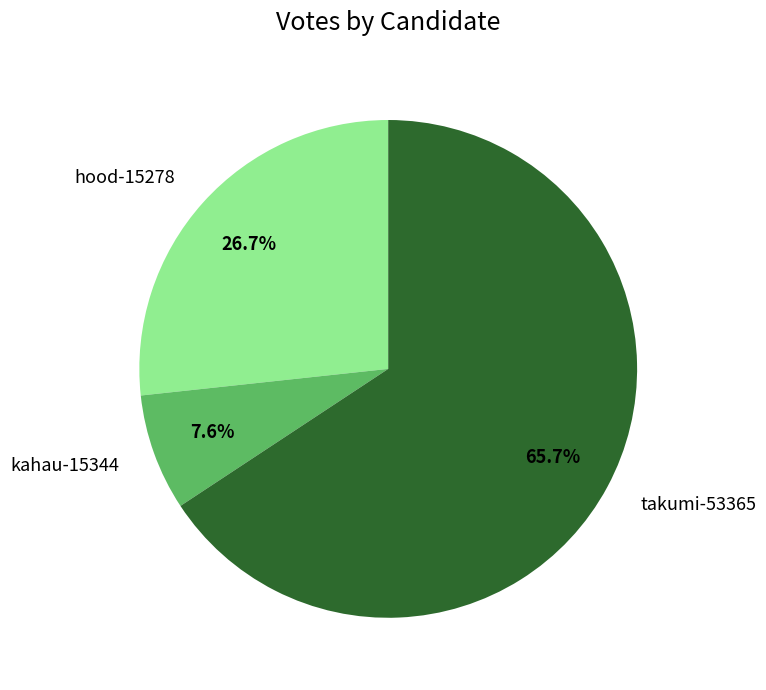

What percentage is the kahau-15344 slice, to the nearest percent?

8%